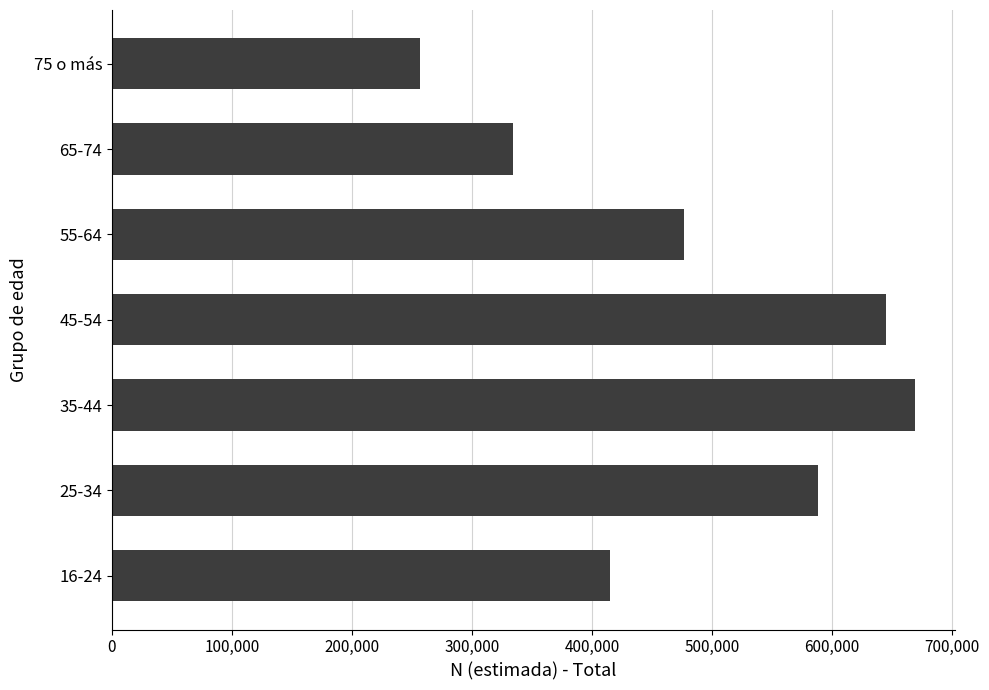

What is the change in value from 45-54 to 75 o más?

-388057